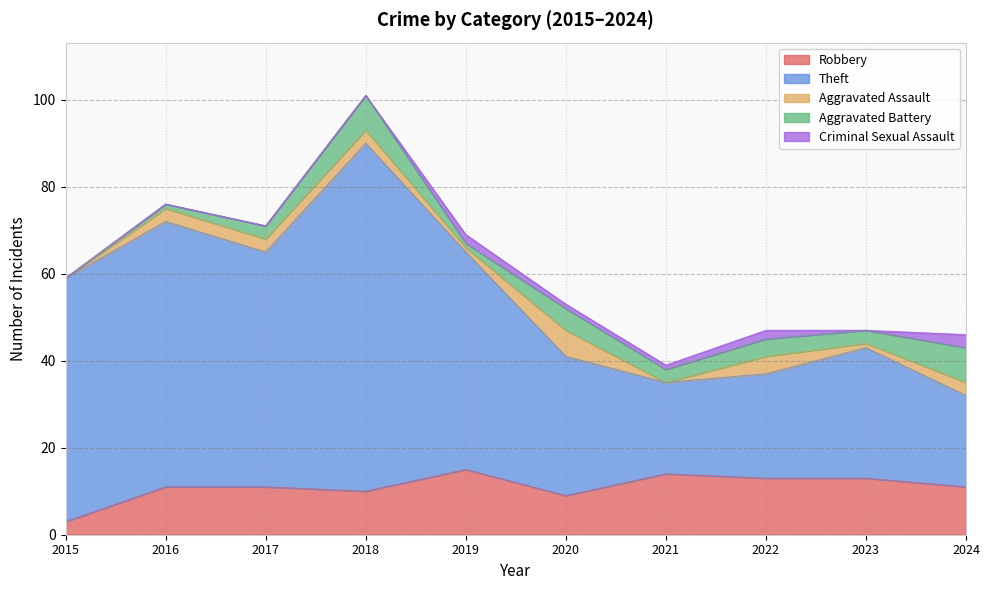

How many values in the Aggravated Assault series are below 3?

4